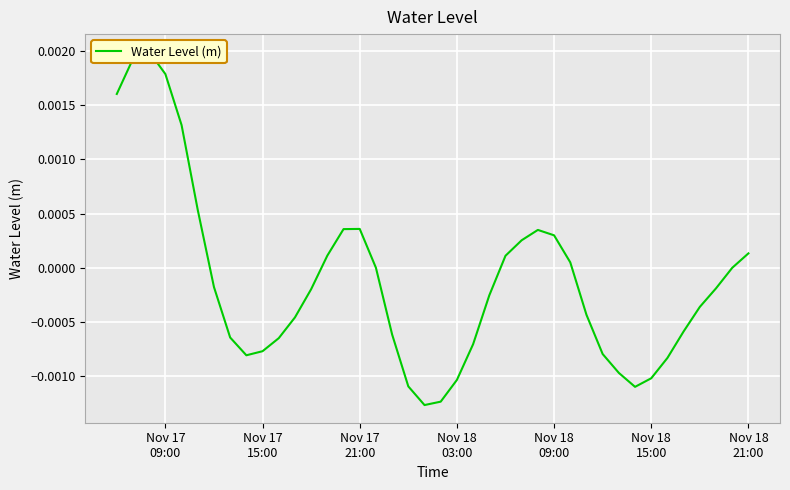

True or false: the data shows -0.0 at 11.

False